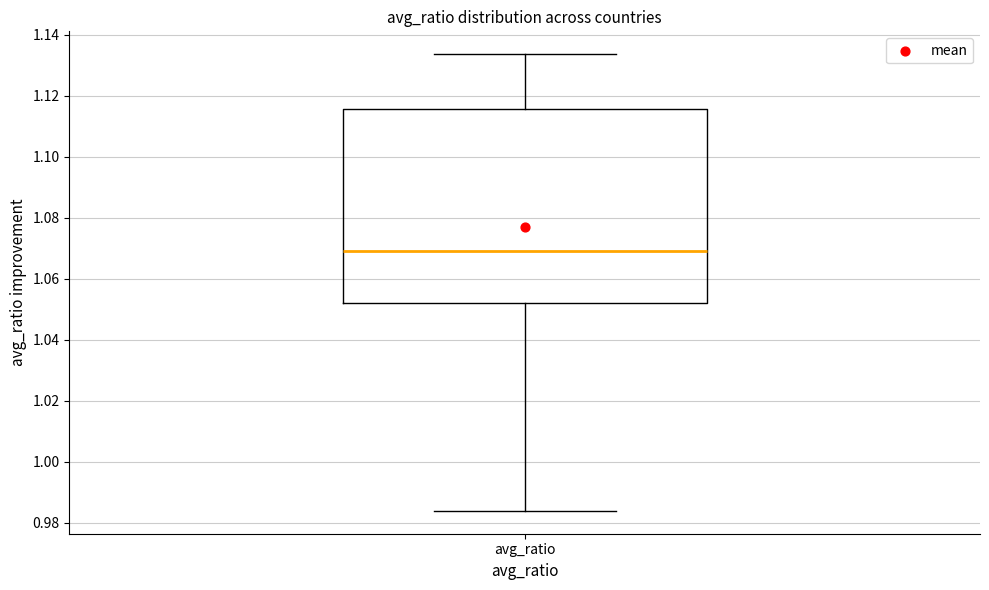

Transcribe this box plot: give where the median line is, the range the box spans, and where the two whiskers end, as read against the y-axis. The values are not printed on the chart, so give them approximately, as read against the axis.

median 1.070, box 1.052 to 1.116, whiskers 0.984 to 1.134